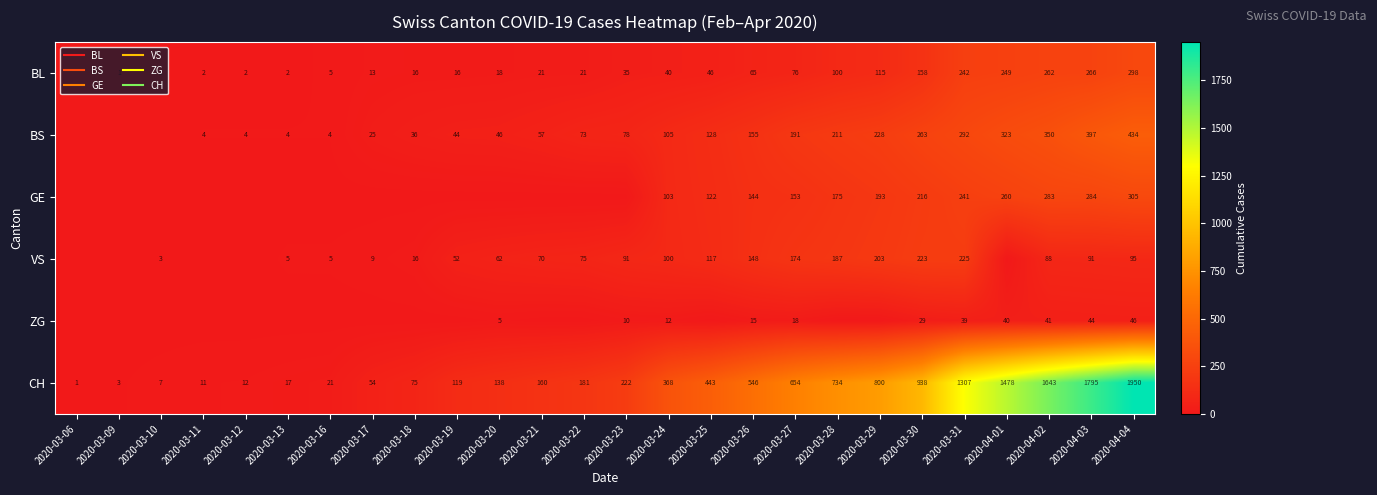

What is the average value of the CH series?

526